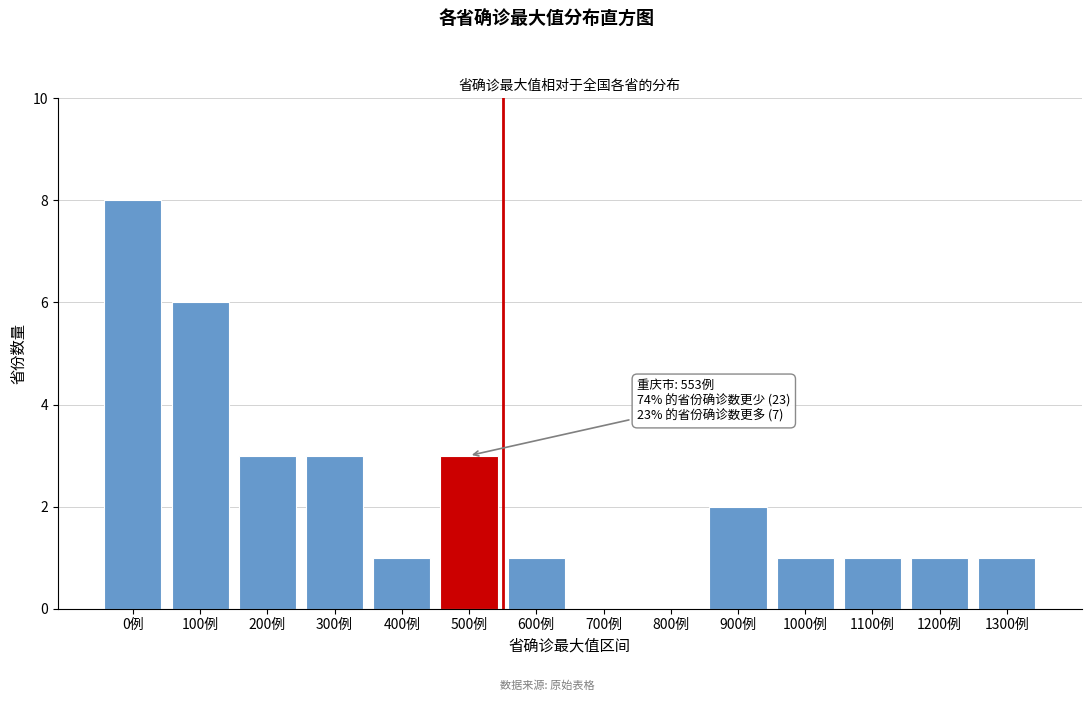

Reading right to left, what are all the values shown in this chart?

1300例=1	1200例=1	1100例=1	1000例=1	900例=2	800例=0	700例=0	600例=1	500例=3	400例=1	300例=3	200例=3	100例=6	0例=8